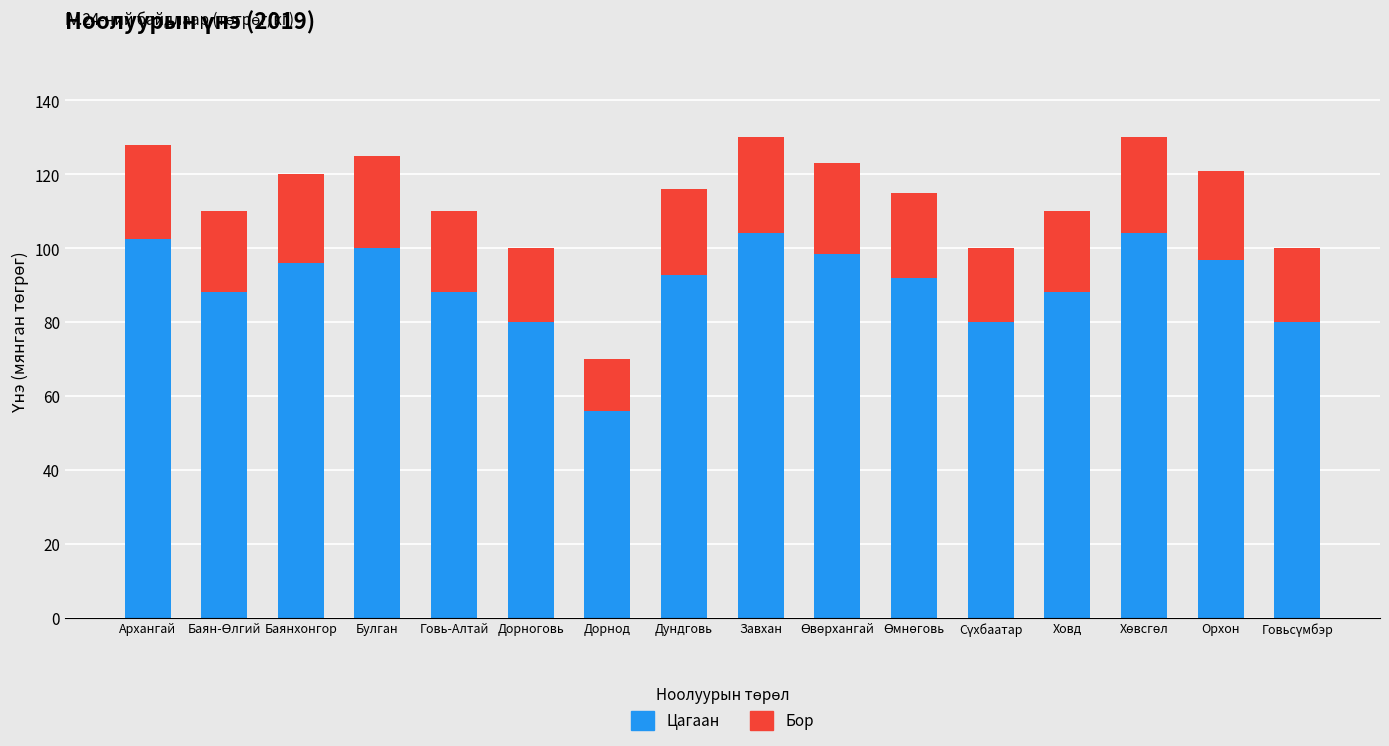

What is the total value across all series at Ховд?

110.0